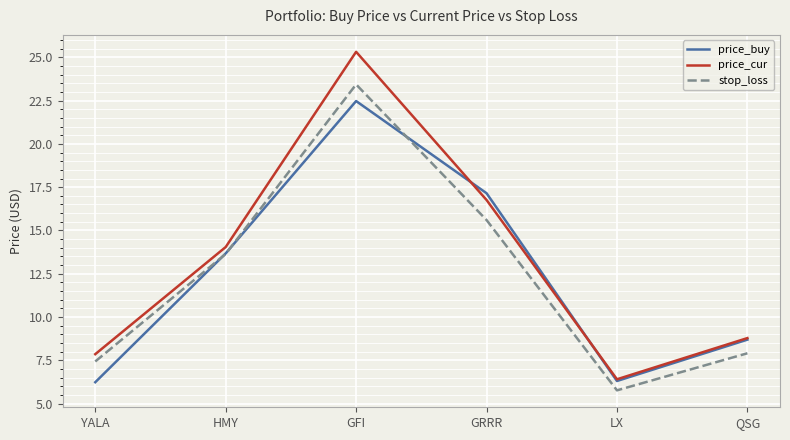

What is the highest value of the stop_loss series?

23.4